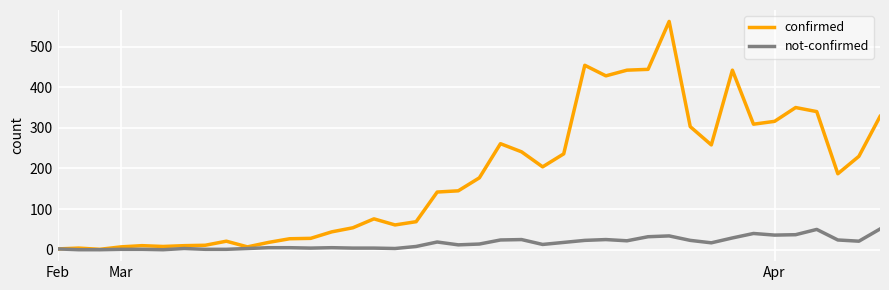

List the series in order of their peak value, lowest first.

not-confirmed, confirmed